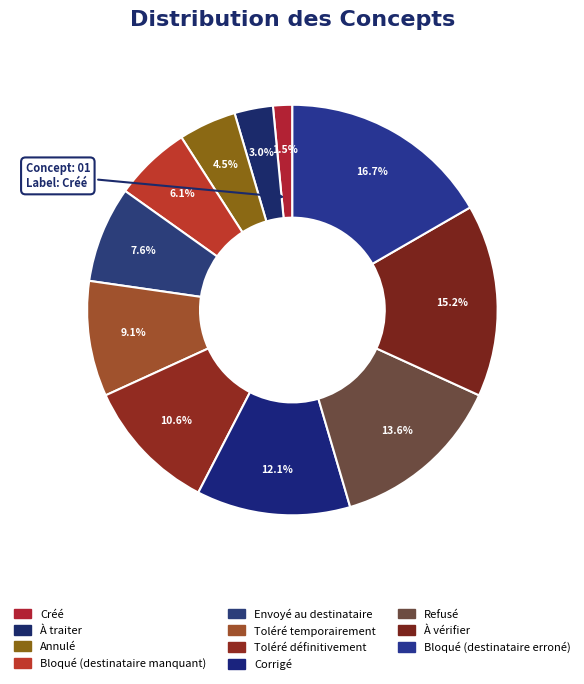

To the nearest percent, what is the difference between the largest and smallest slice percentages?

15%